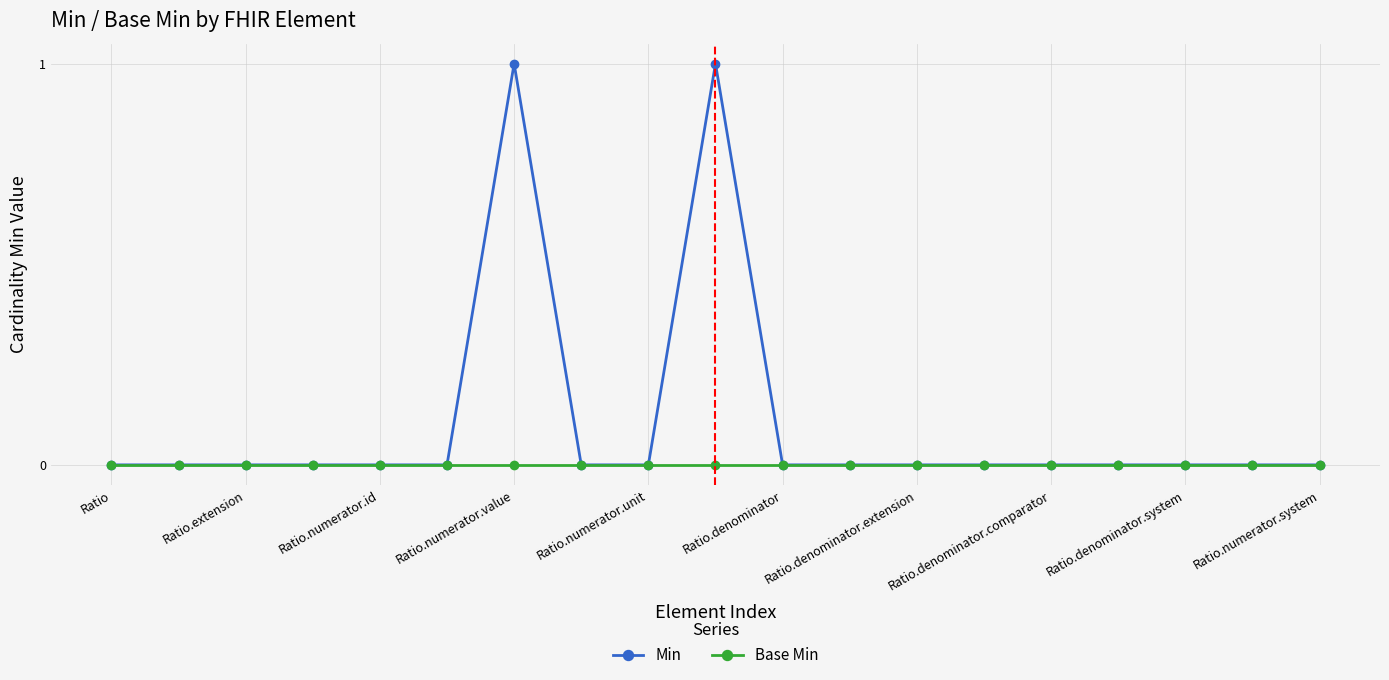

Count the number of categories in the chart.

19